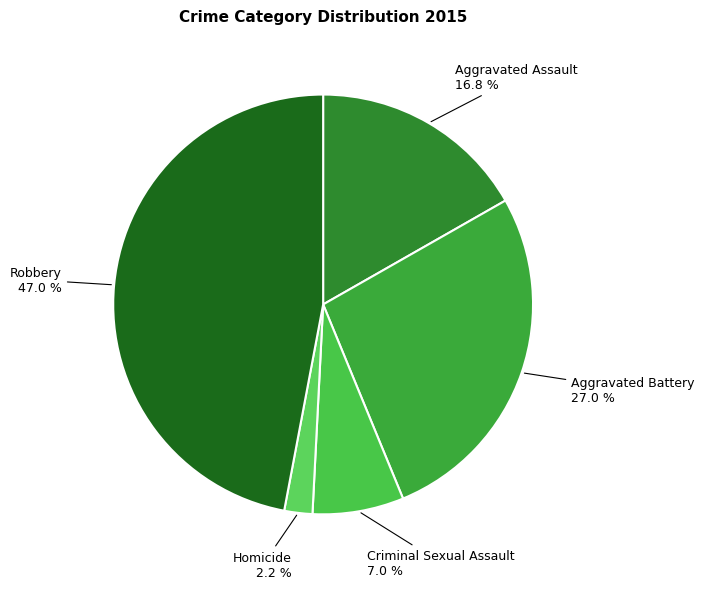

How many segments does this pie chart have?

5